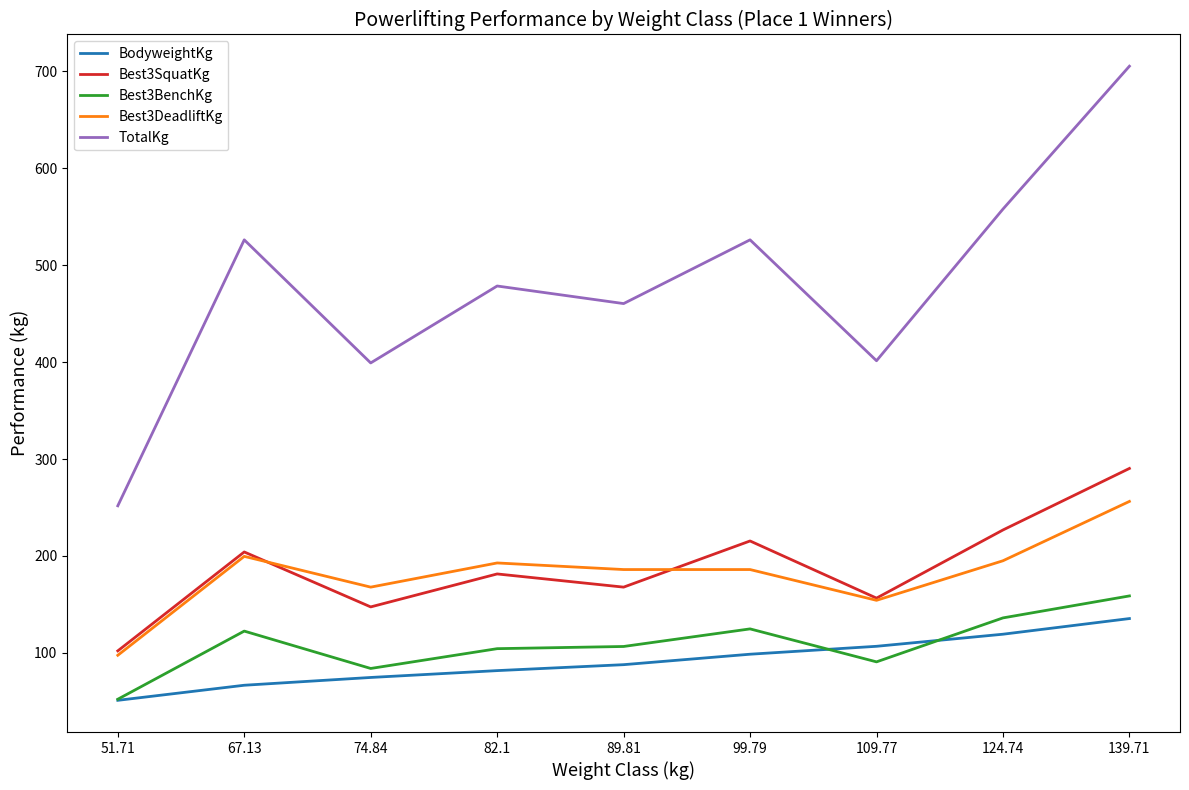

What is the difference between the highest and lowest values at 89.81?

372.6